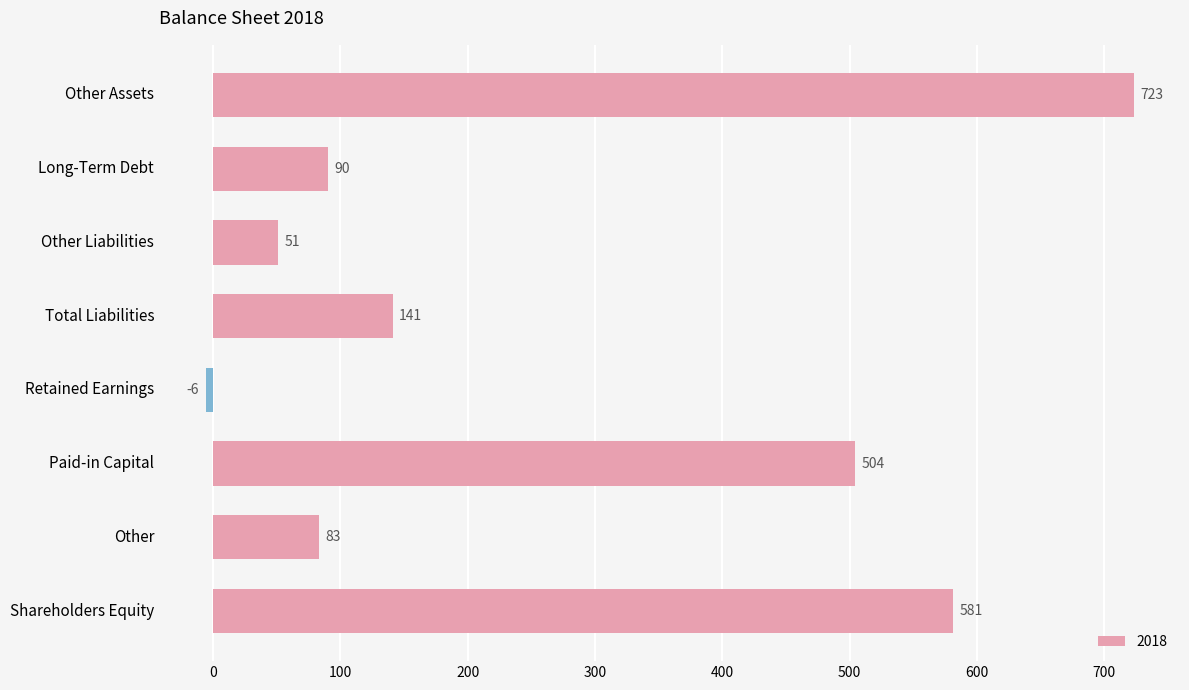

How many data points does each series have?

8